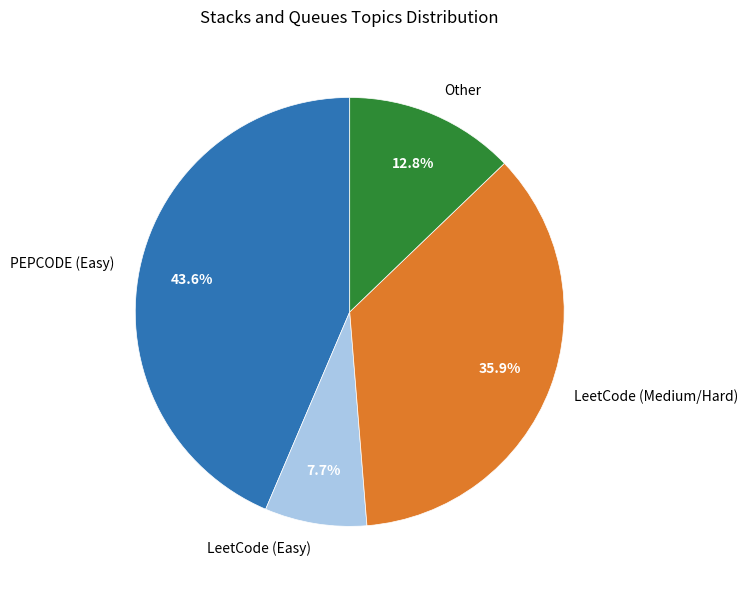

Which category has the biggest portion of the pie?

PEPCODE (Easy)